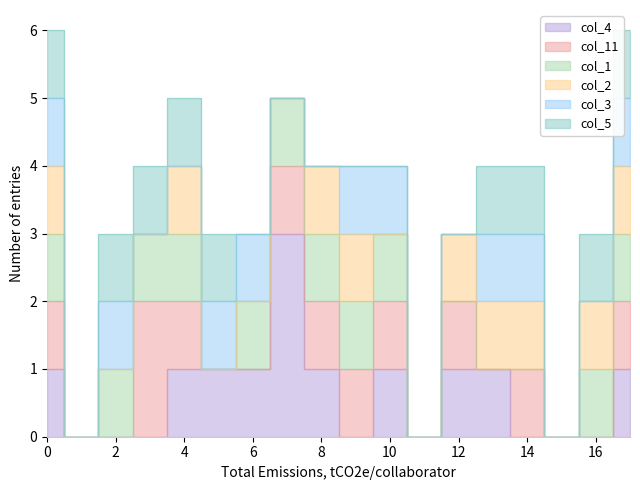

Where is the first local minimum for col_4?

9